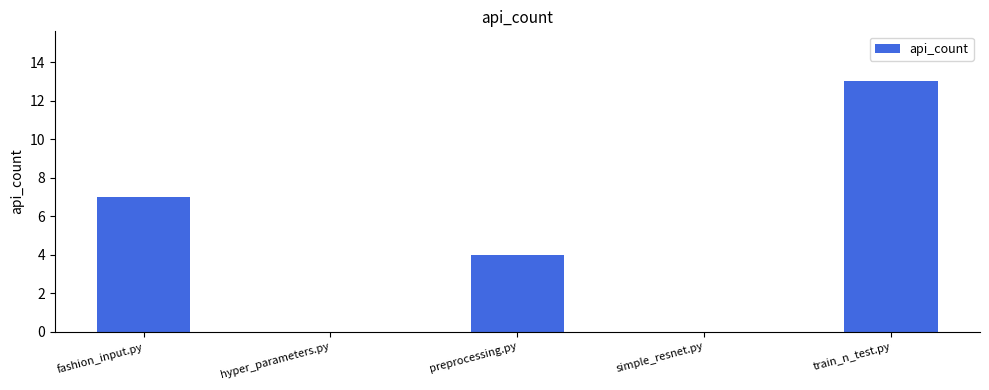

At which label does the data first exceed 4?

fashion_input.py